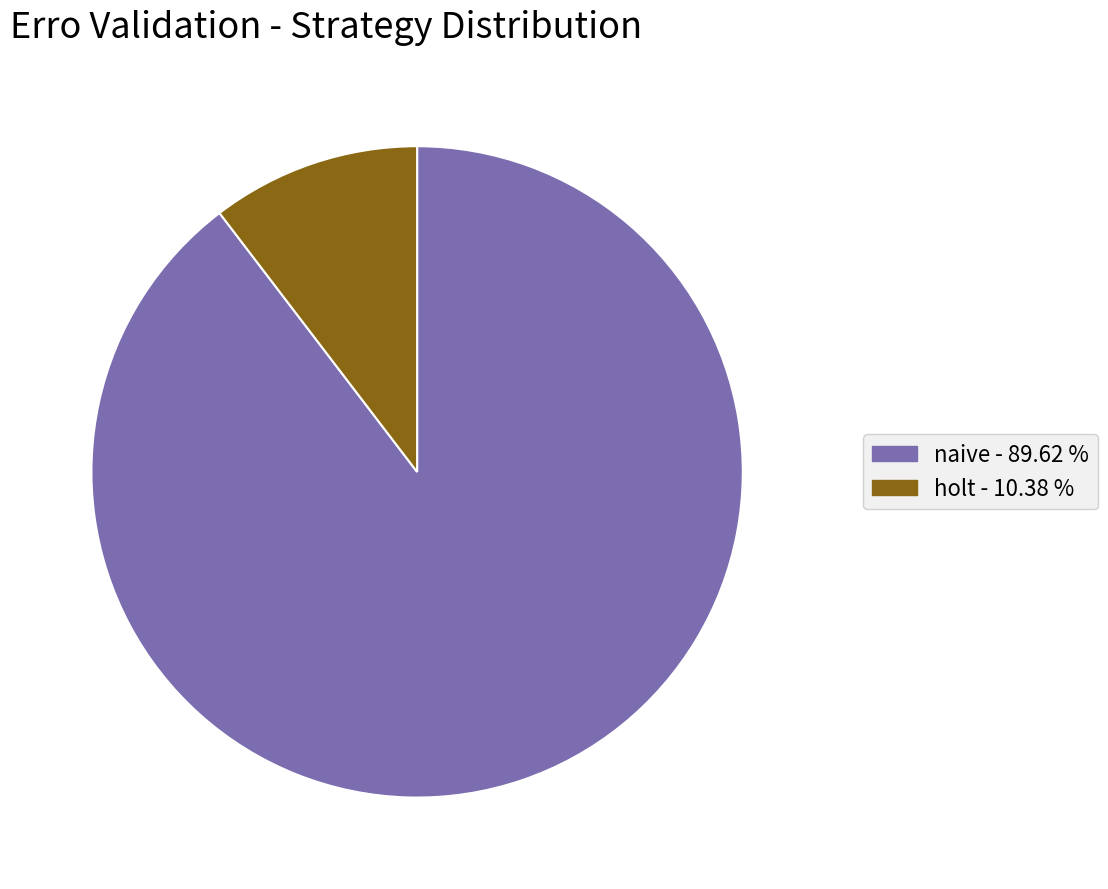

Count the number of slices in the pie.

2